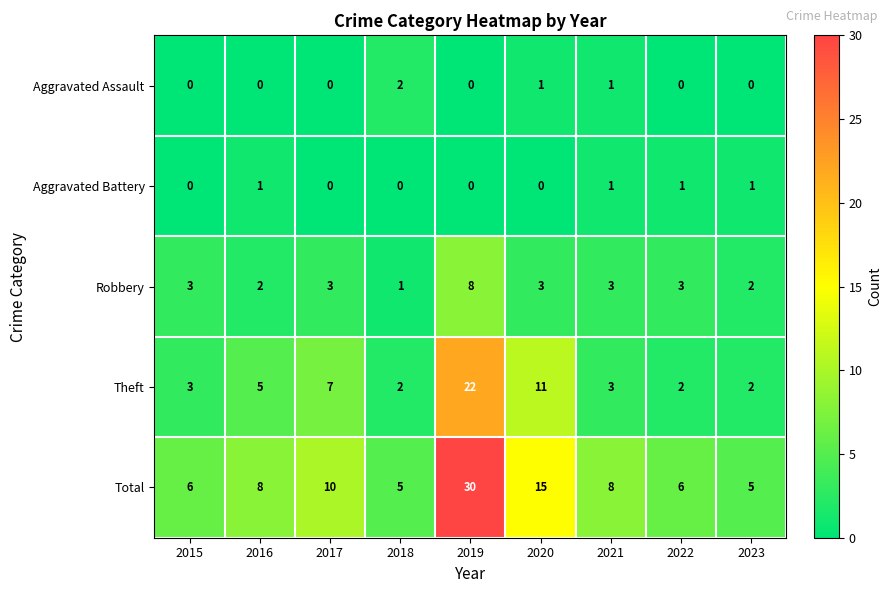

True or false: Theft has a value of 1 at 2016.

False